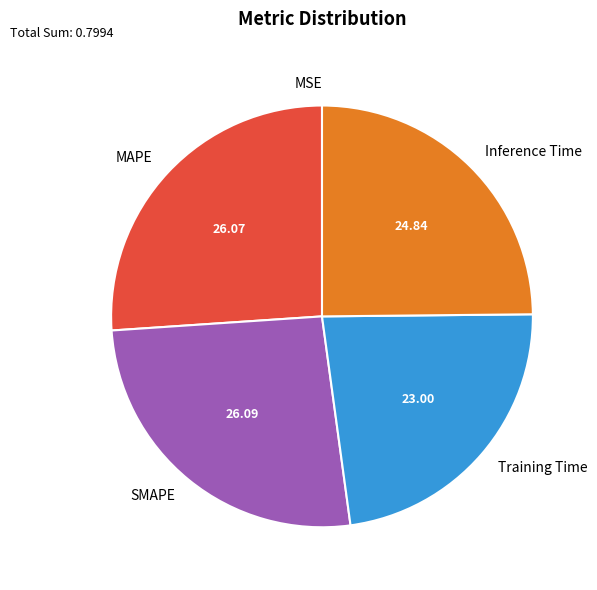

Is there any slice that represents more than half of the pie?

No